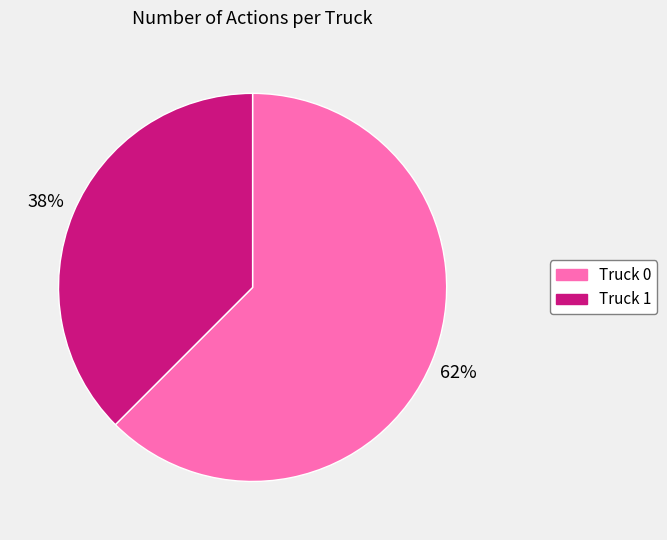

What is the smallest slice in the pie chart?

Truck 1